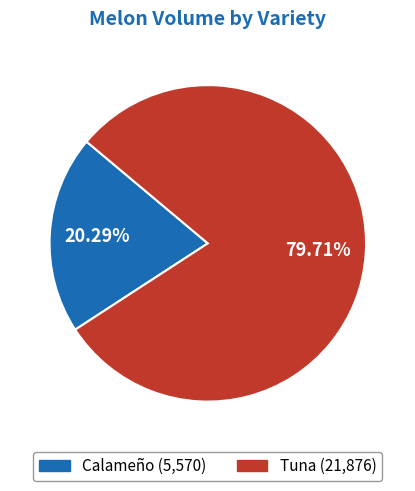

Does any single category account for the majority?

Yes